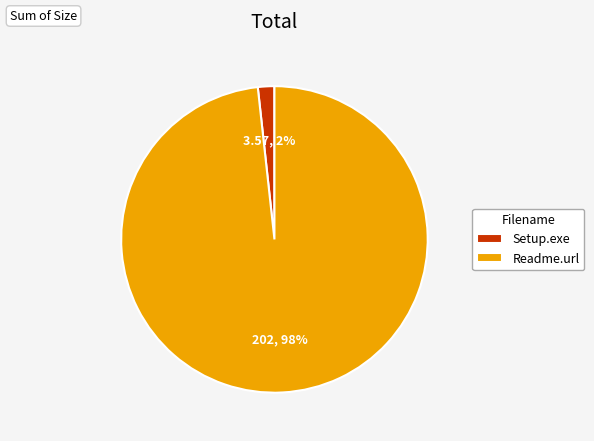

Count the number of slices in the pie.

2